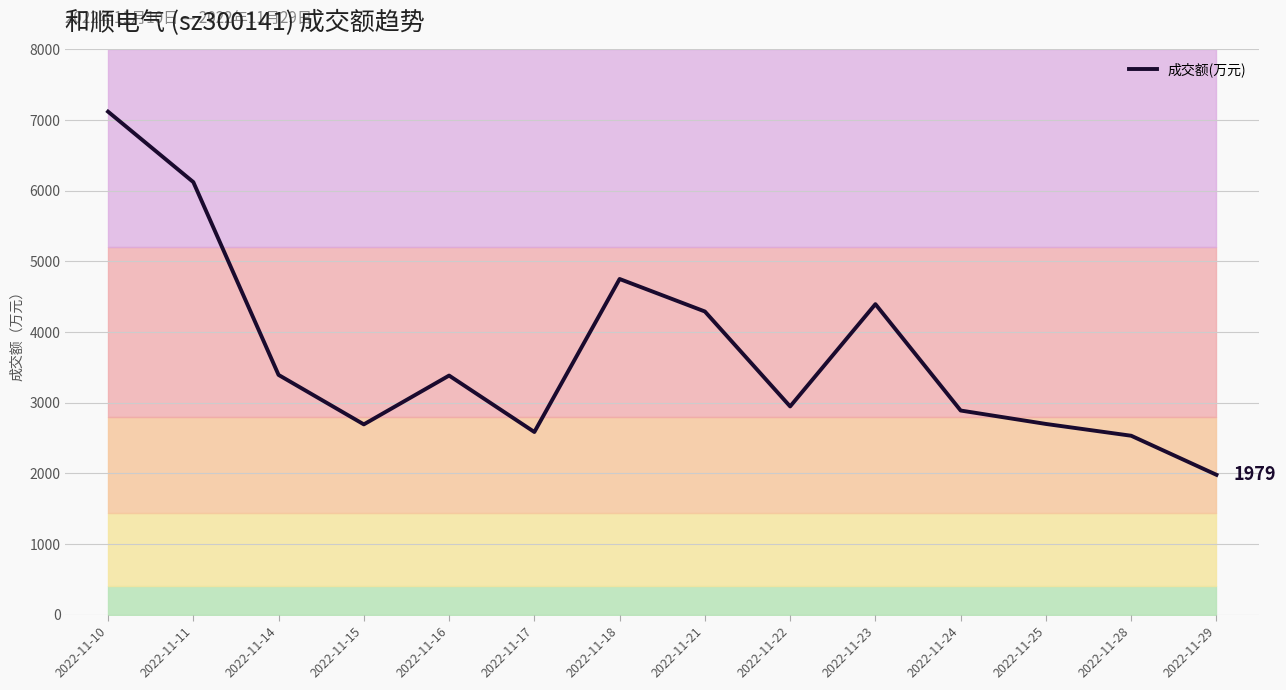

Reading left to right, list all the values displayed in this chart.

2022-11-10=7120	2022-11-11=6123	2022-11-14=3393	2022-11-15=2693	2022-11-16=3384	2022-11-17=2585	2022-11-18=4751	2022-11-21=4291	2022-11-22=2947	2022-11-23=4395	2022-11-24=2889	2022-11-25=2699	2022-11-28=2532	2022-11-29=1979